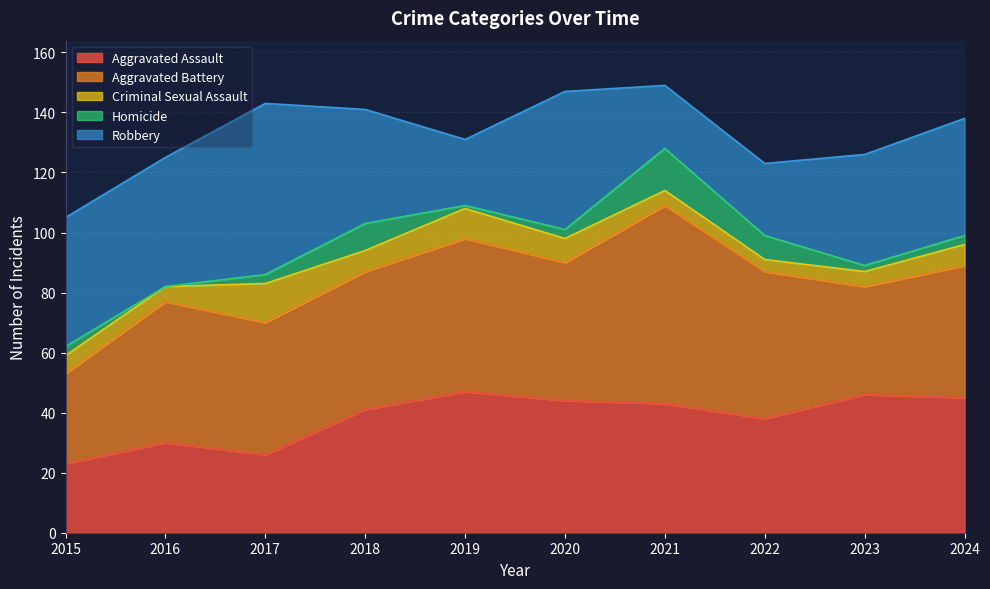

Where does the Criminal Sexual Assault series first go above 7?

2017